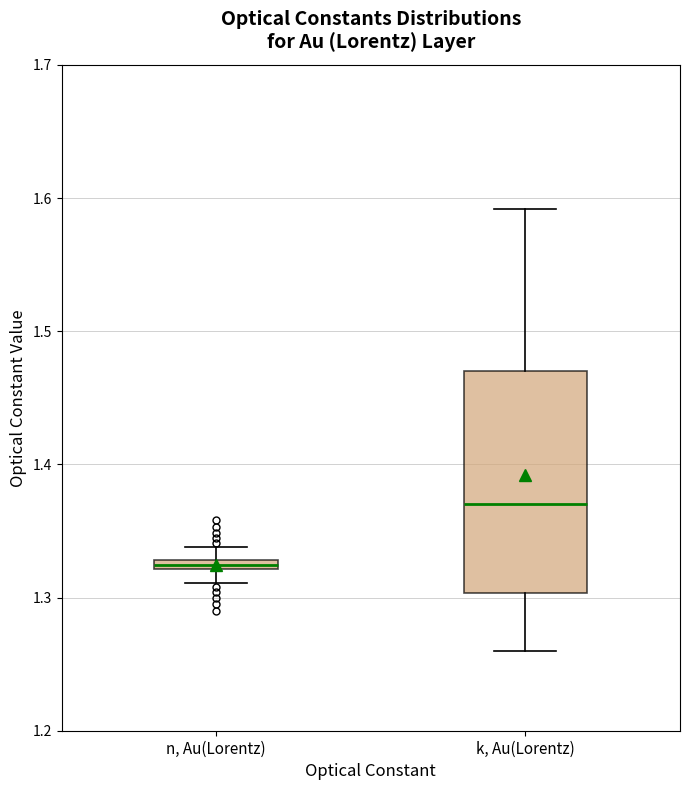

Which box has the highest median line?

k, Au(Lorentz)